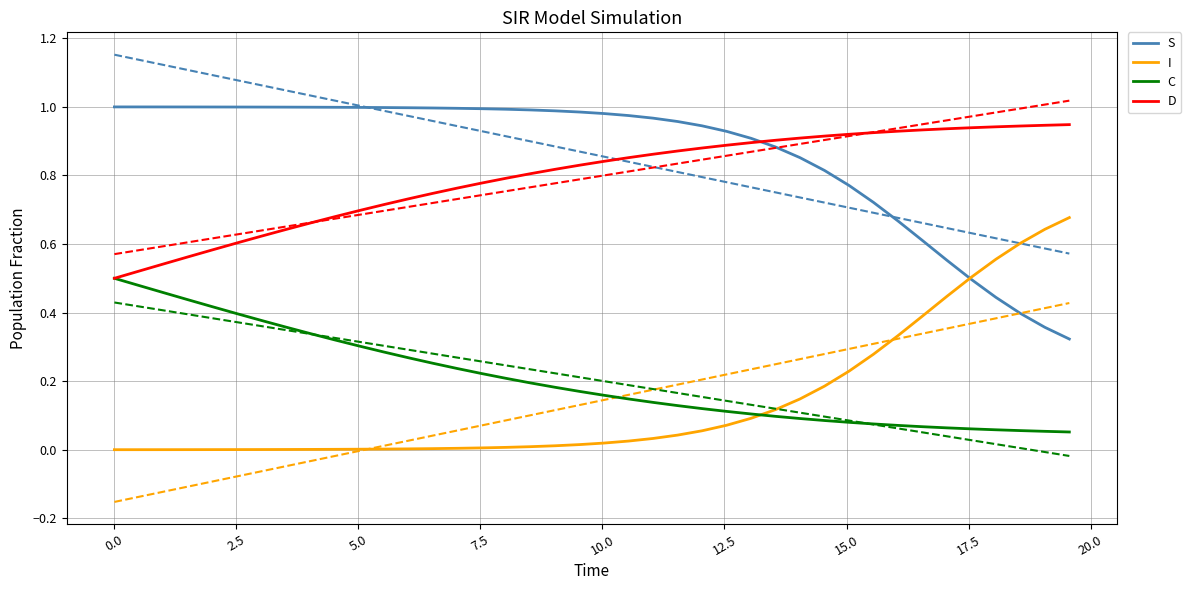

Reading right to left, transcribe all the data shown in this chart.

S: 0.3	0.4	0.4	0.4	0.5	0.6	0.6	0.7	0.7	0.8	0.8	0.9	0.9	0.9	0.9	0.9	1.0	1.0	1.0	1.0	1.0	1.0	1.0	1.0	1.0	1.0	1.0	1.0	1.0	1.0	1.0	1.0	1.0	1.0	1.0	1.0	1.0	1.0	1.0	1.0
I: 0.7	0.6	0.6	0.6	0.5	0.4	0.4	0.3	0.3	0.2	0.2	0.1	0.1	0.1	0.1	0.1	0.0	0.0	0.0	0.0	0.0	0.0	0.0	0.0	0.0	0.0	0.0	0.0	0.0	0.0	0.0	0.0	0.0	0.0	0.0	0.0	0.0	0.0	0.0	0.0
C: 0.1	0.1	0.1	0.1	0.1	0.1	0.1	0.1	0.1	0.1	0.1	0.1	0.1	0.1	0.1	0.1	0.1	0.1	0.1	0.2	0.2	0.2	0.2	0.2	0.2	0.2	0.3	0.3	0.3	0.3	0.3	0.3	0.4	0.4	0.4	0.4	0.4	0.5	0.5	0.5
D: 0.9	0.9	0.9	0.9	0.9	0.9	0.9	0.9	0.9	0.9	0.9	0.9	0.9	0.9	0.9	0.9	0.9	0.9	0.9	0.8	0.8	0.8	0.8	0.8	0.8	0.8	0.7	0.7	0.7	0.7	0.7	0.7	0.6	0.6	0.6	0.6	0.6	0.5	0.5	0.5